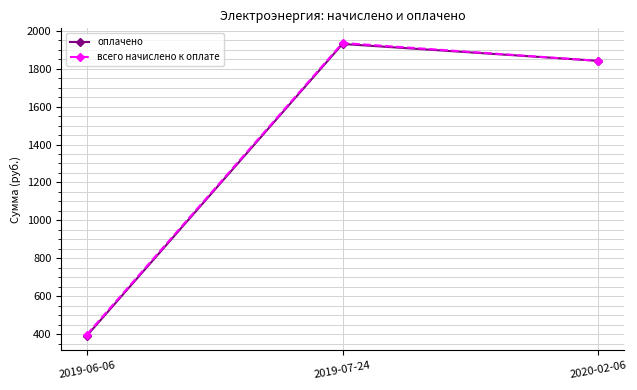

At which label is оплачено closest to 1160?

2020-02-06